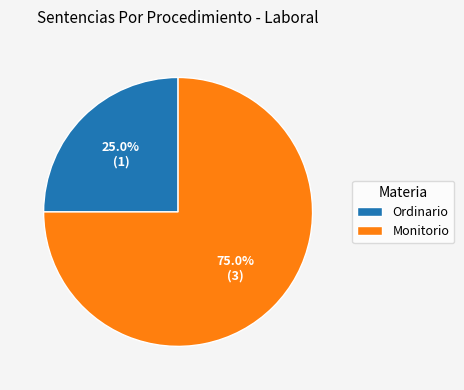

To the nearest percent, what is the average slice percentage?

50%